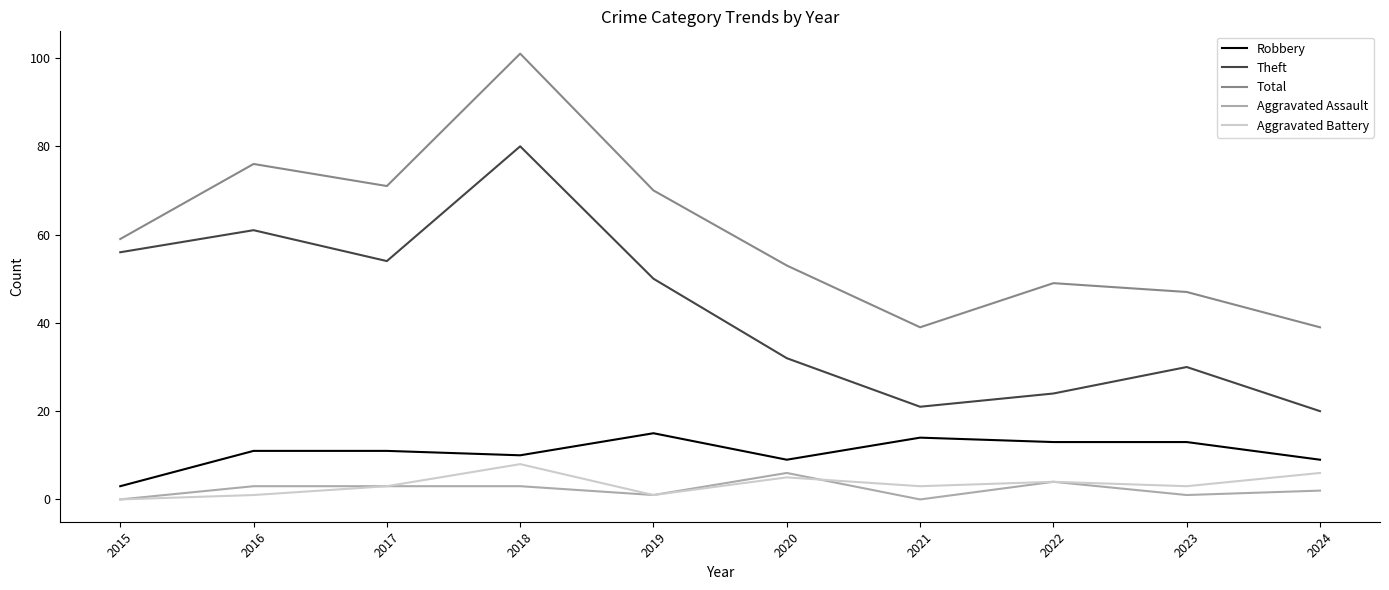

At which category is the sum across all series the highest?

2018